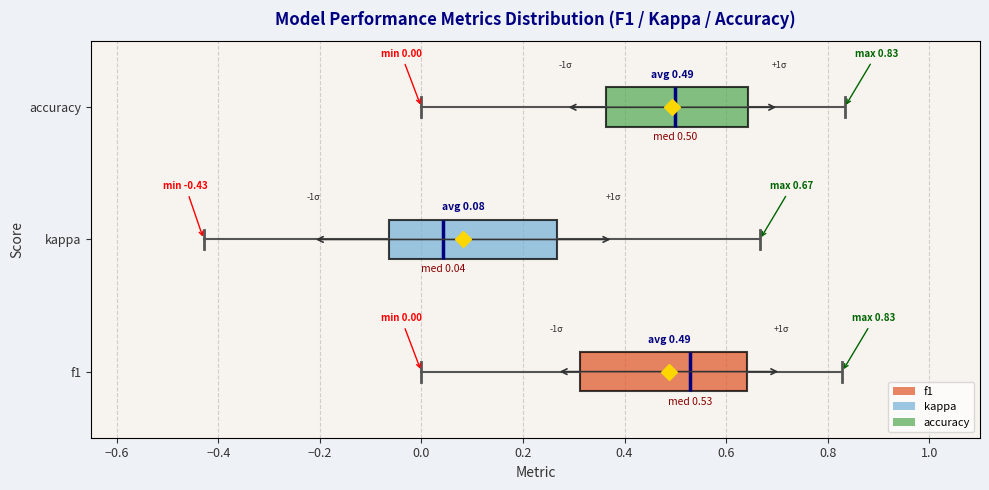

Which box has the furthest to the right median line?

f1